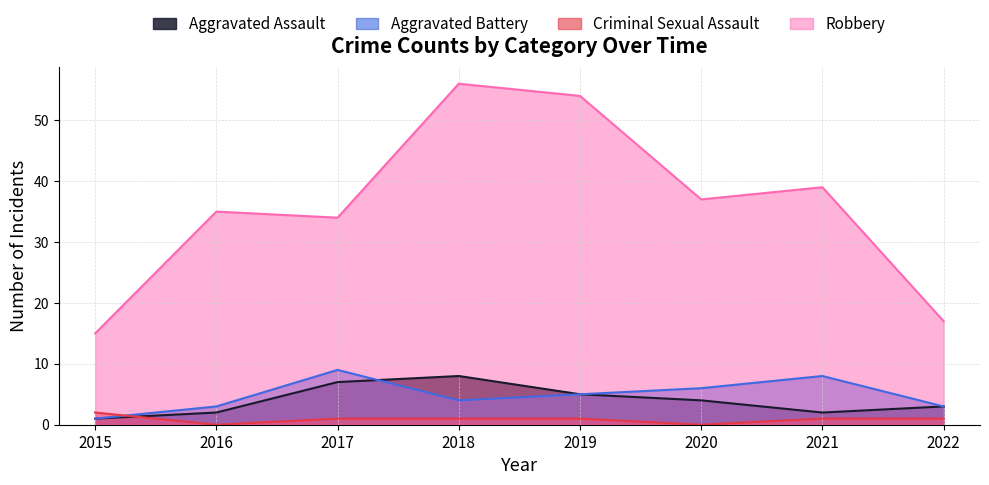

Is the value of Criminal Sexual Assault at 2020 greater than the value of Aggravated Assault at 2022?

No